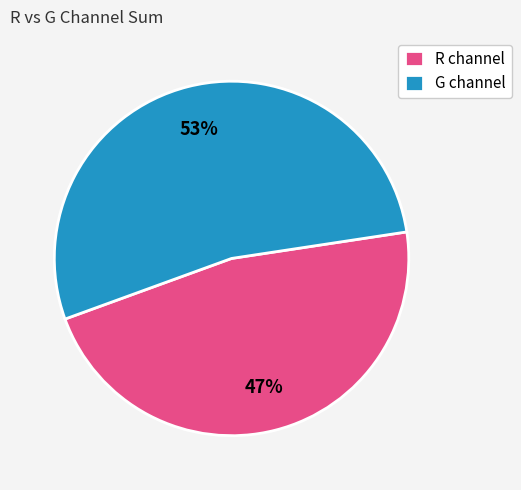

Does any single category account for the majority?

Yes